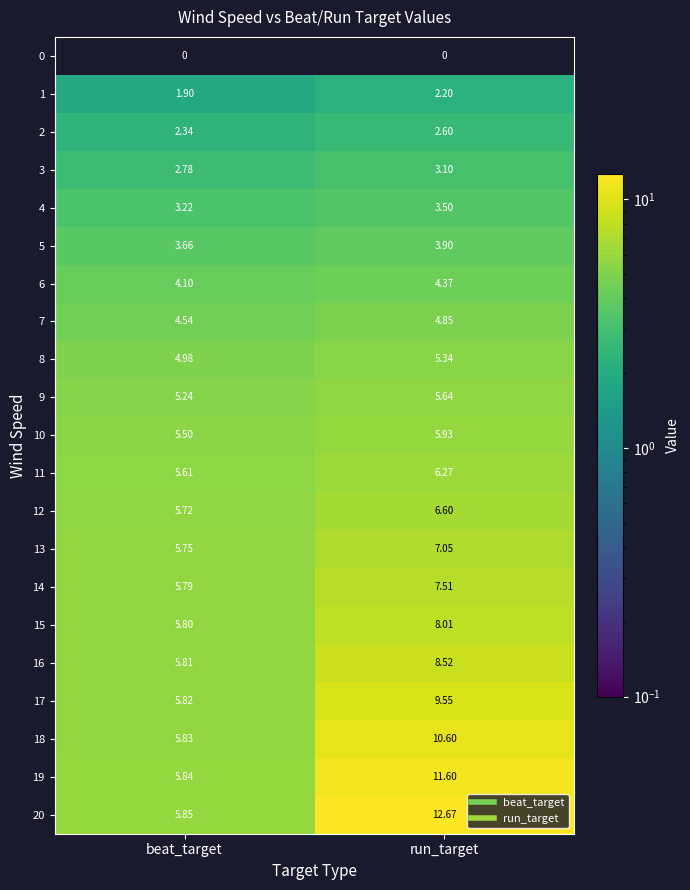

At which label does 19 reach its peak?

run_target